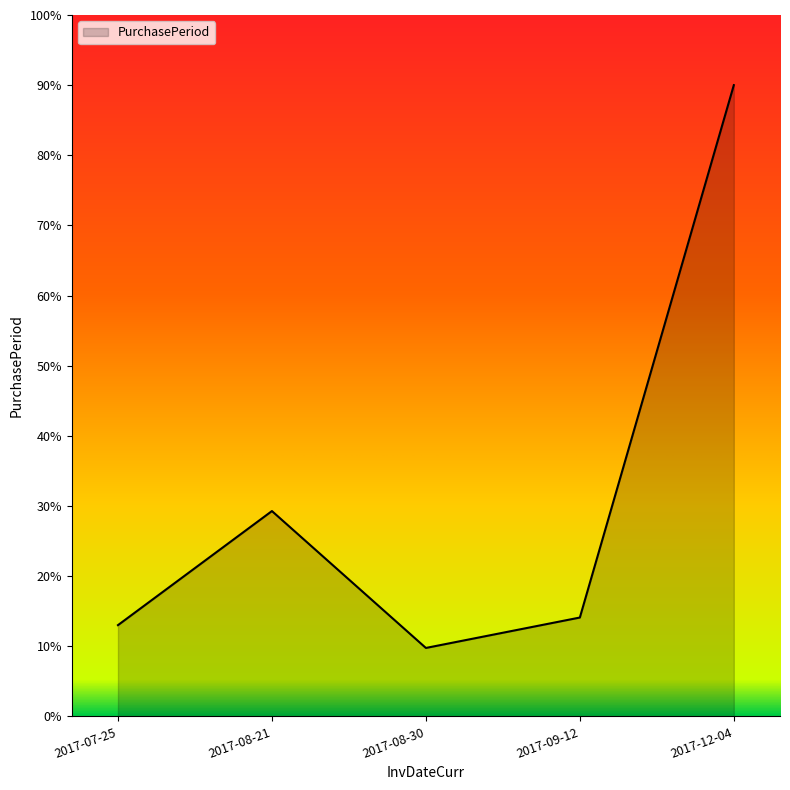

How many interior local peaks (higher than both neighbors) does the data have?

1